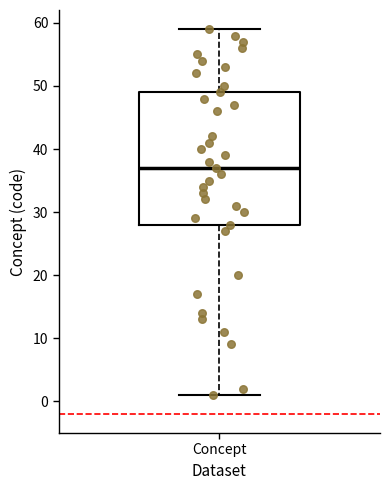

Where is the upper edge of the box for Concept on the y-axis? The values are not printed on the chart, so give them approximately, as read against the axis.

49